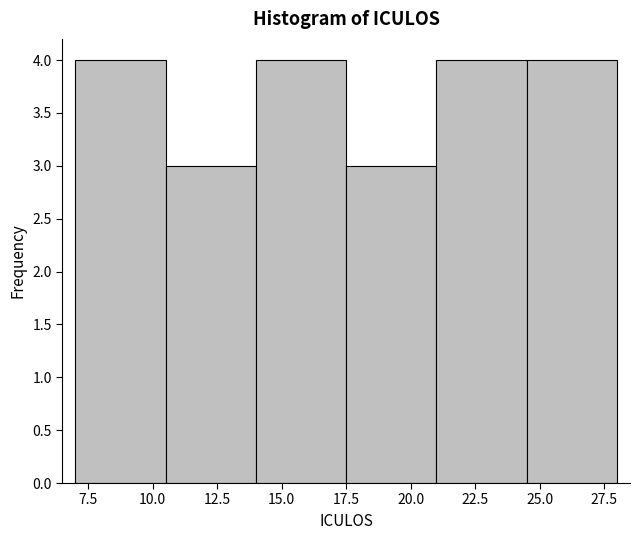

How tall is the bar that spans 17.5 to 21.0 on the x-axis? The values are not printed on the chart, so give them approximately, as read against the axis.

3